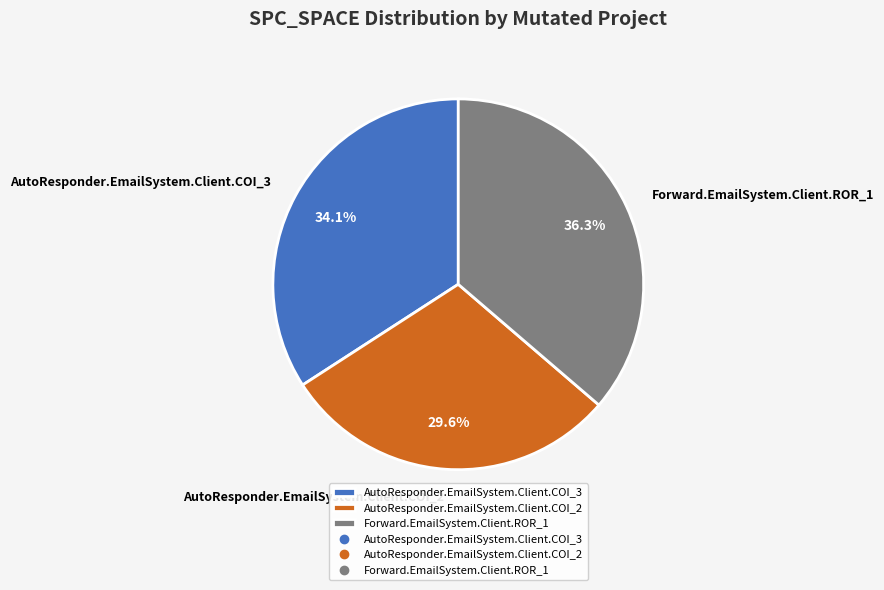

How many segments does this pie chart have?

3